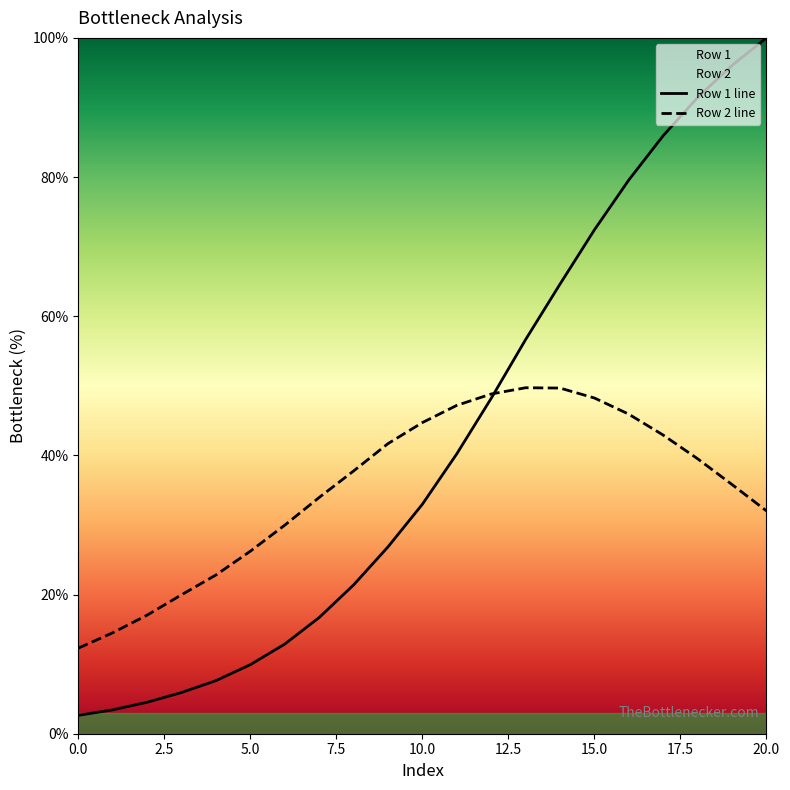

Is this an area chart (filled region under the line)?

No